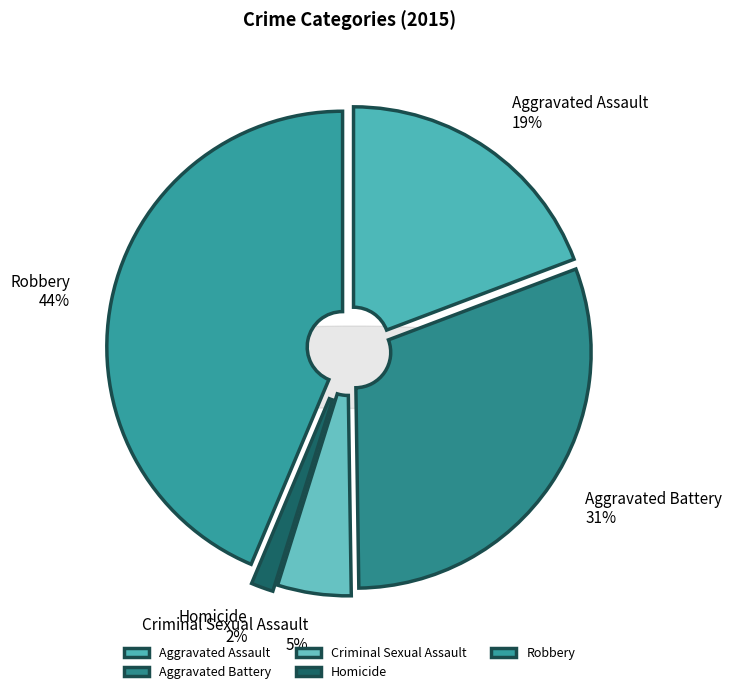

Count the number of slices in the pie.

5